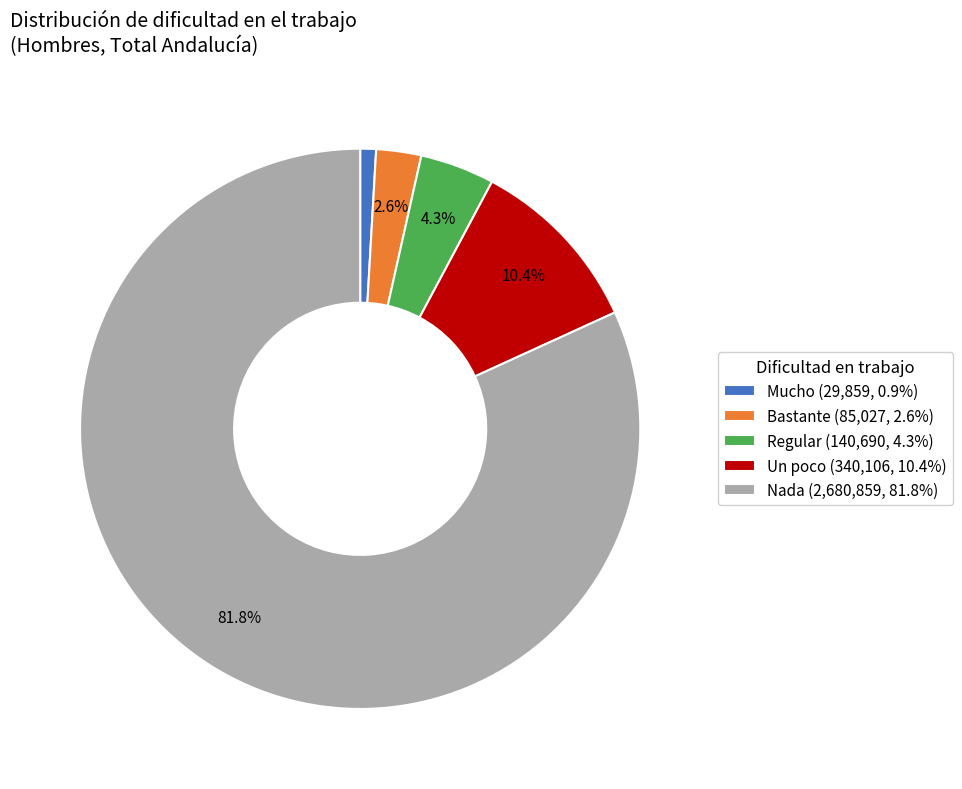

How many slices are in this pie chart?

5